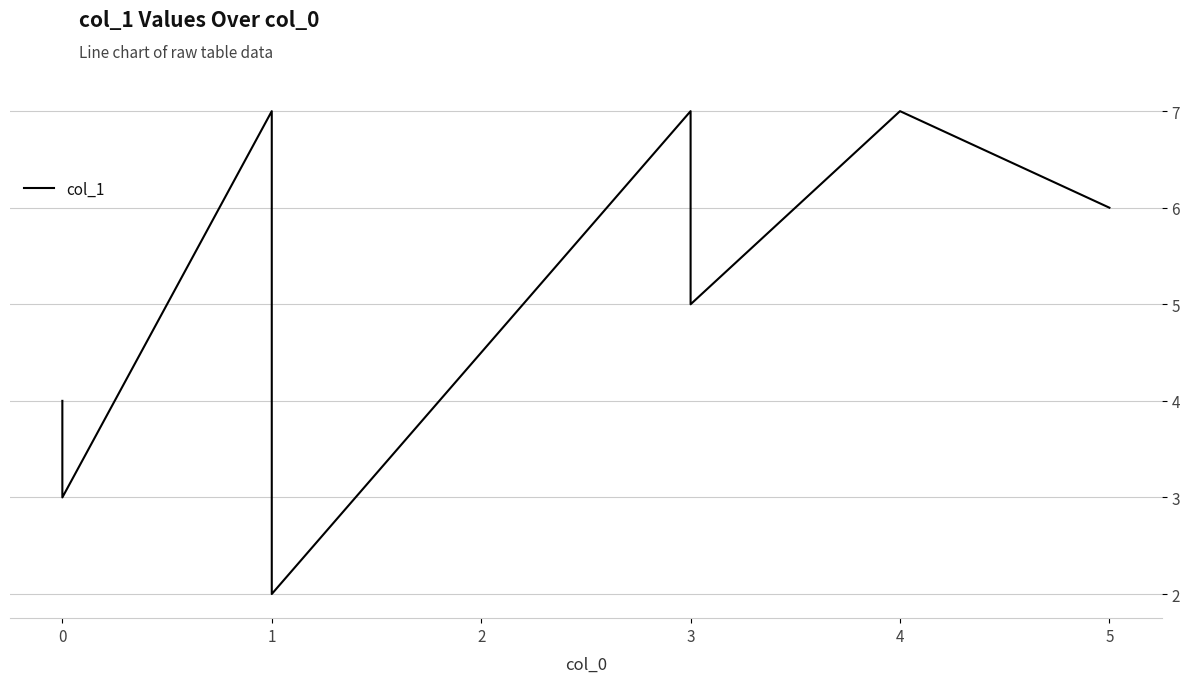

How many values are between 4 and 7?

6